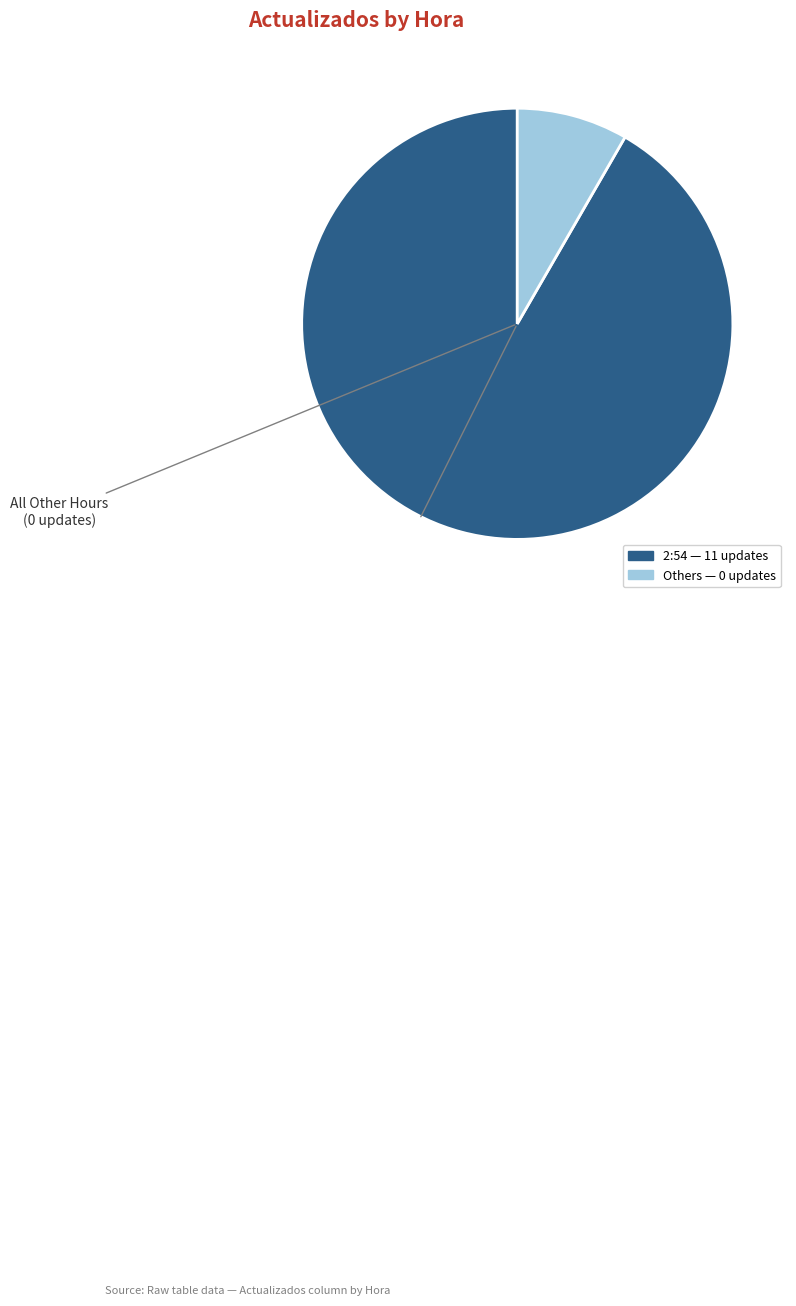

Is there any slice that represents more than half of the pie?

Yes